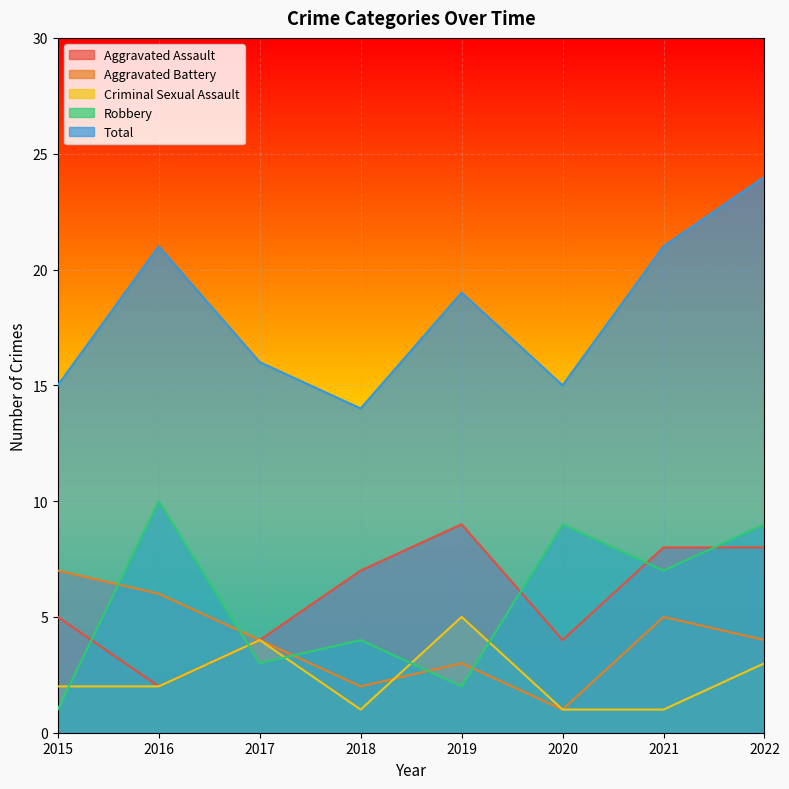

List the series in order of their peak value, lowest first.

Criminal Sexual Assault, Aggravated Battery, Aggravated Assault, Robbery, Total